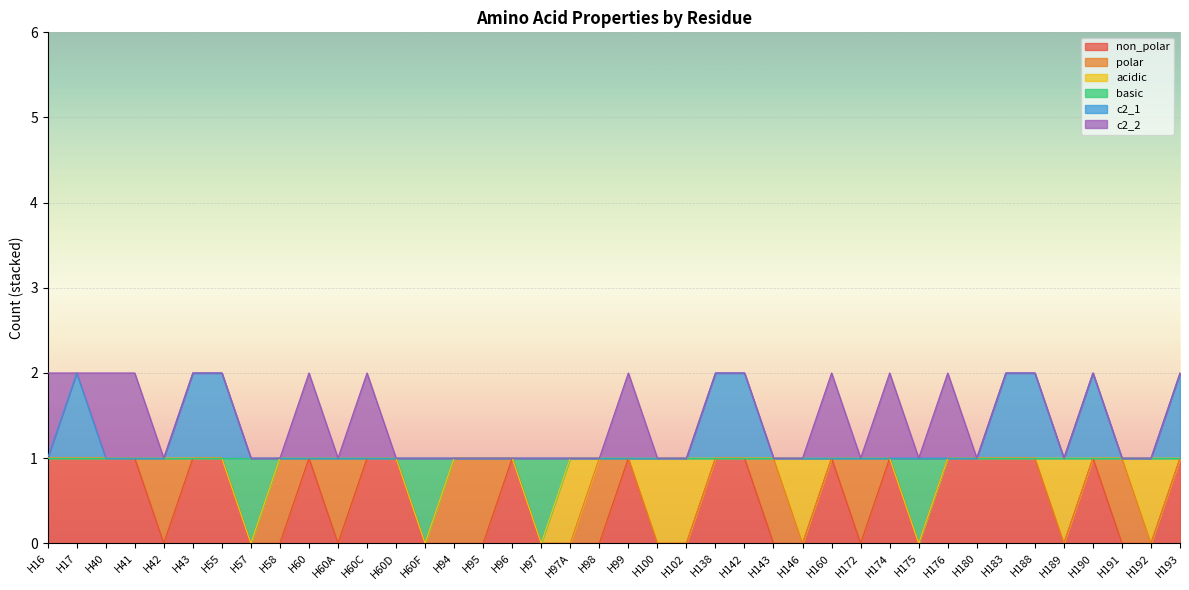

True or false: basic has a value of 2 at H189.

False